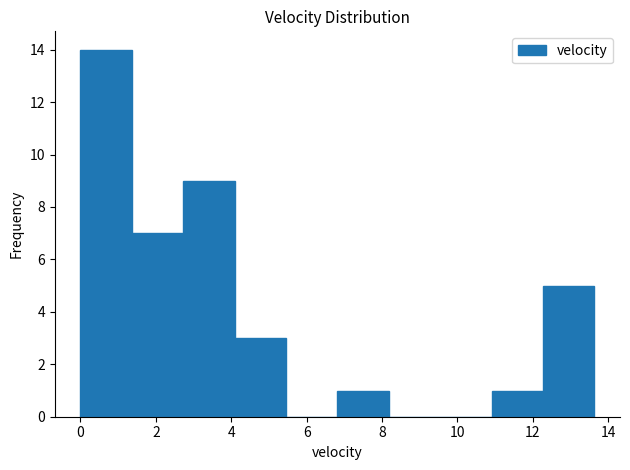

Over which range of the x-axis is the bar tallest?

0.0 to 1.4